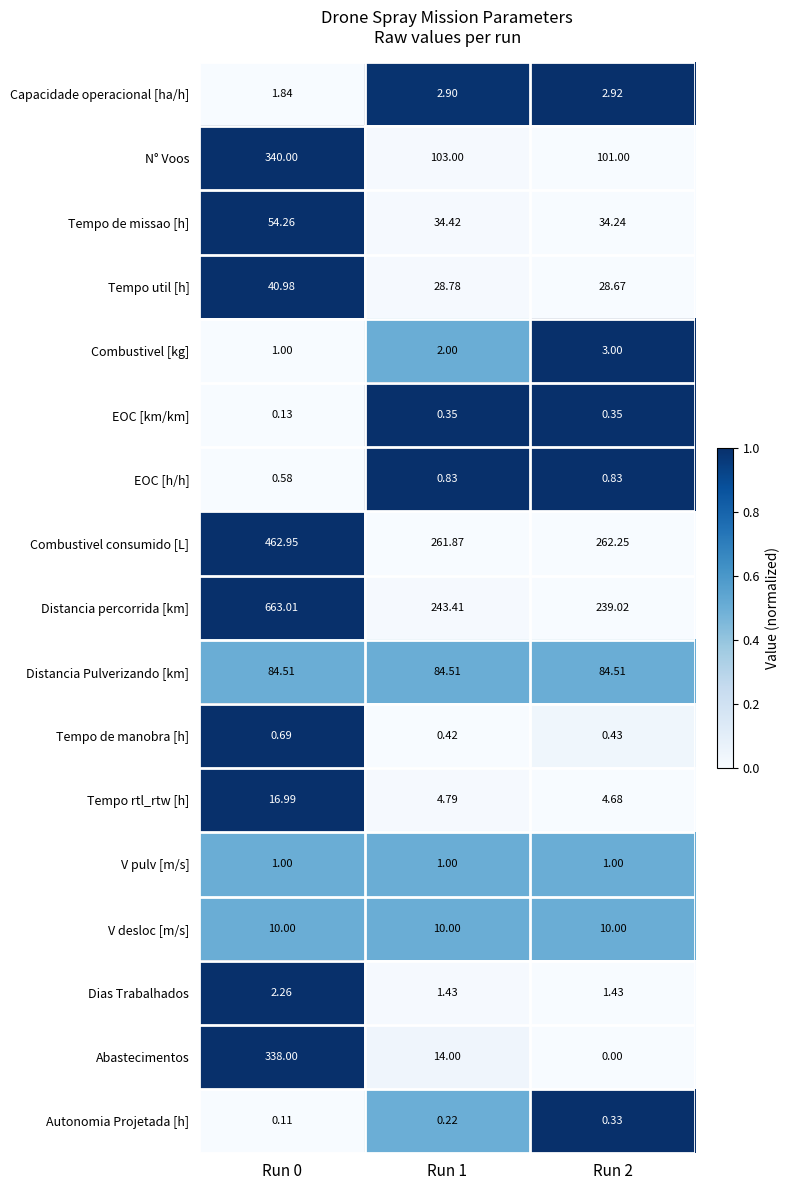

Which series changed the most between Run 1 and Run 2?

Abastecimentos